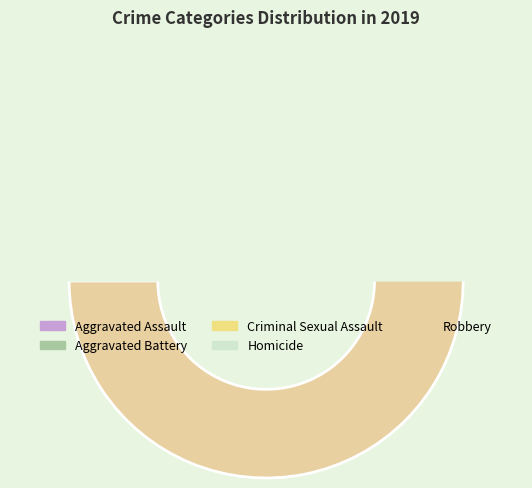

Which slice is the smallest?

Aggravated Assault